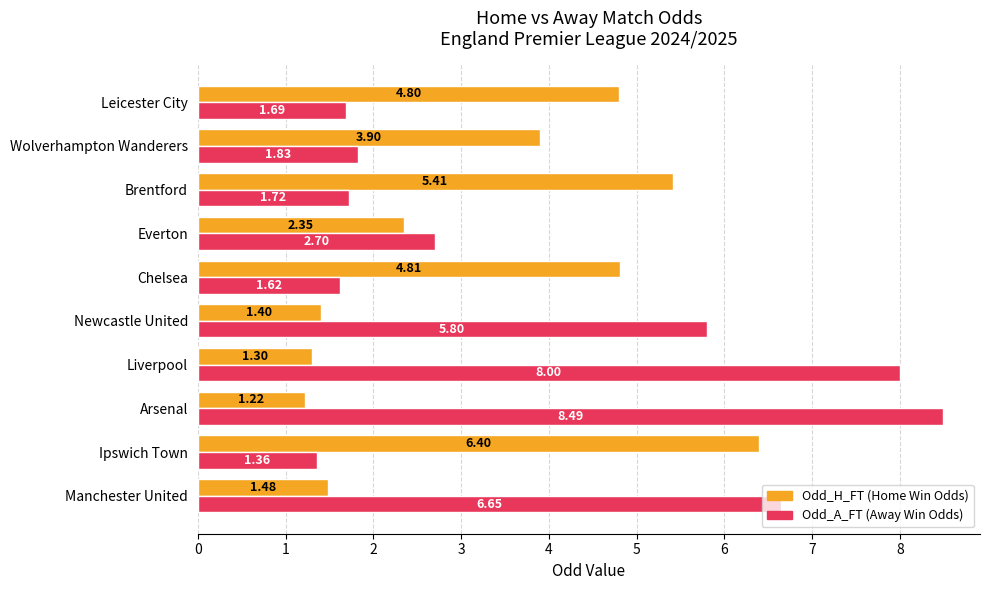

Which series has the largest range (max minus min)?

Odd_A_FT (Away Win Odds)